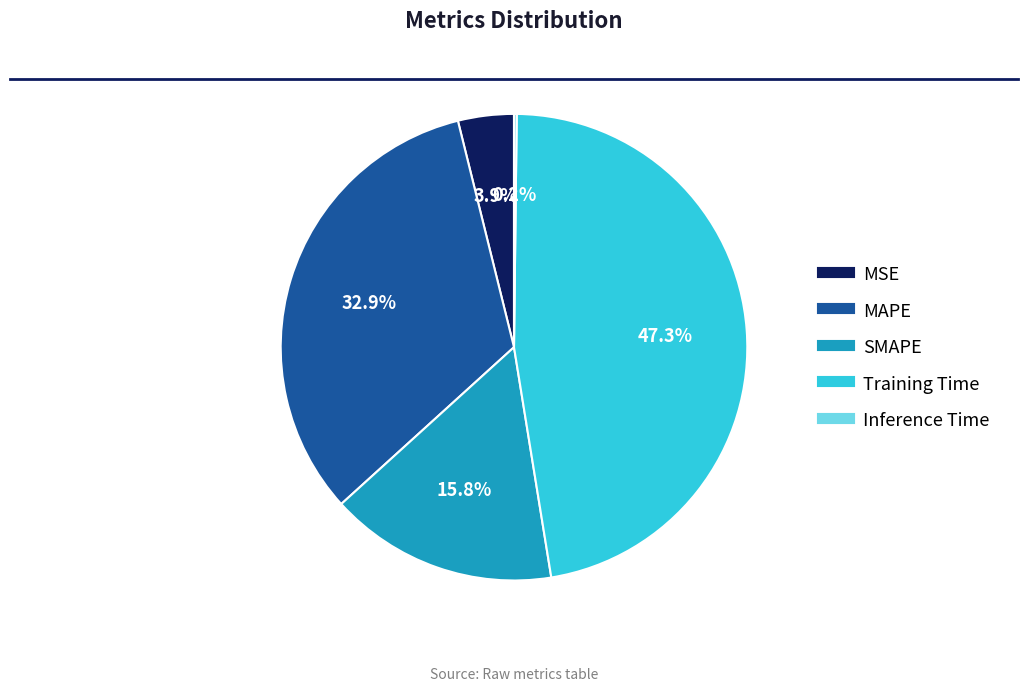

Which has a higher value, SMAPE or MAPE?

MAPE